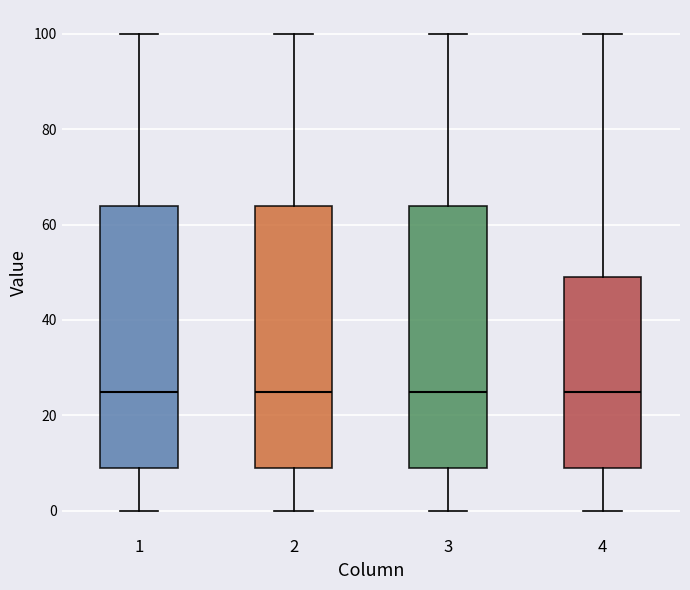

Reading left to right, read every box against the y-axis: the position of its median line, the range the box covers, and the ends of its whiskers. The values are not printed on the chart, so give them approximately, as read against the axis.

1: median 26, box 10 to 64, whiskers 0 to 100
2: median 26, box 10 to 64, whiskers 0 to 100
3: median 26, box 10 to 64, whiskers 0 to 100
4: median 26, box 10 to 50, whiskers 0 to 100